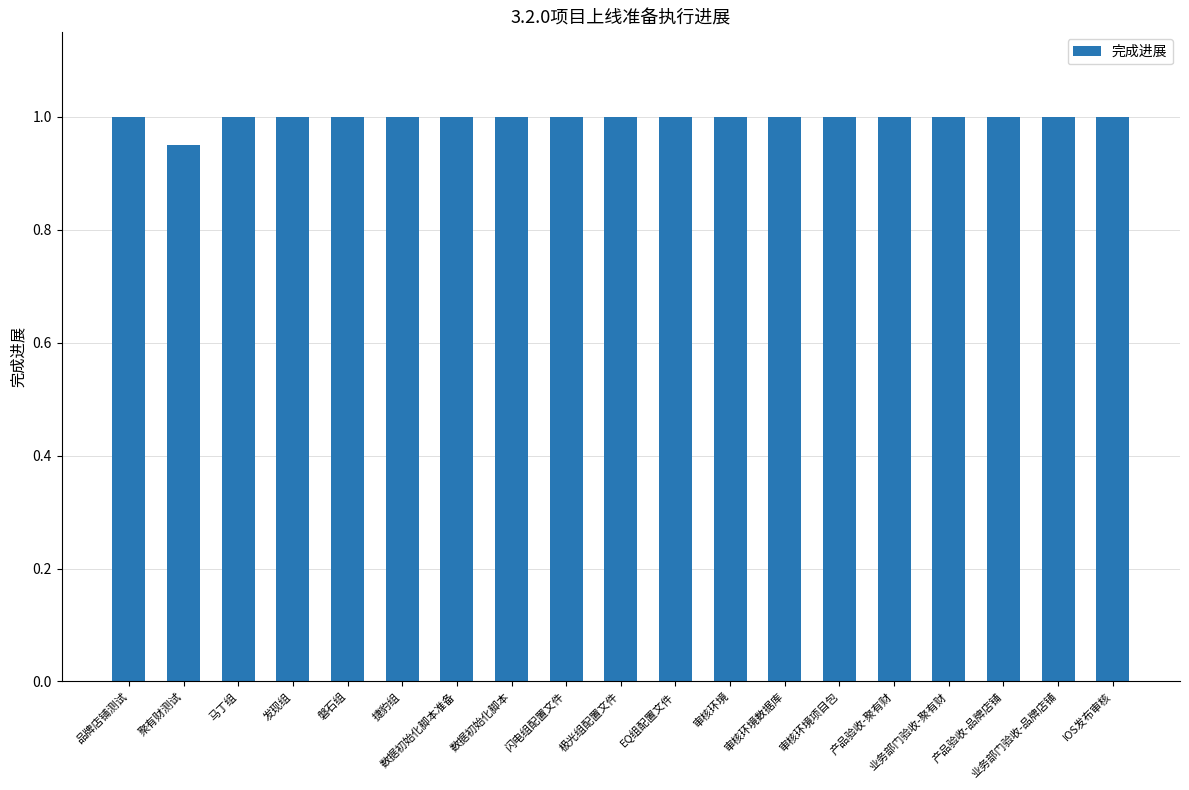

What is the average value?

1.0